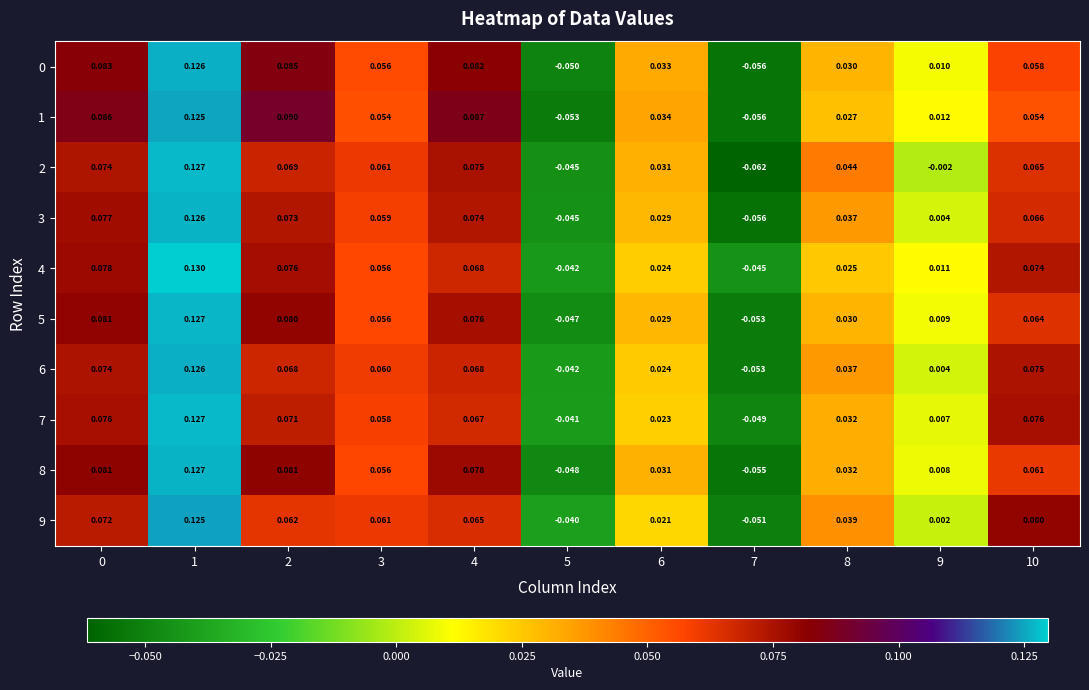

How many values in 1 are above zero?

9